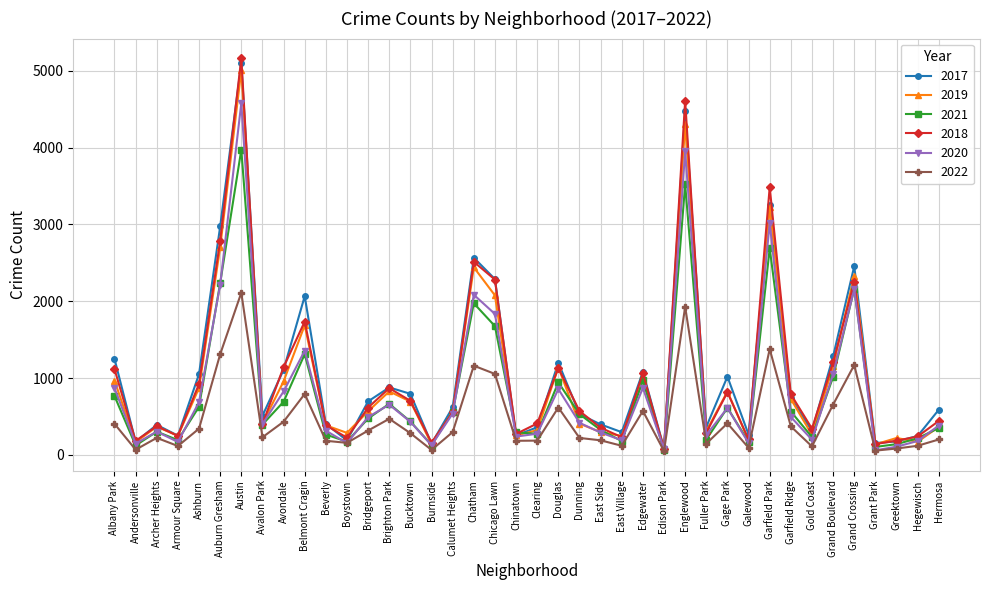

True or false: 2021 has more than 2 interior local peaks.

True